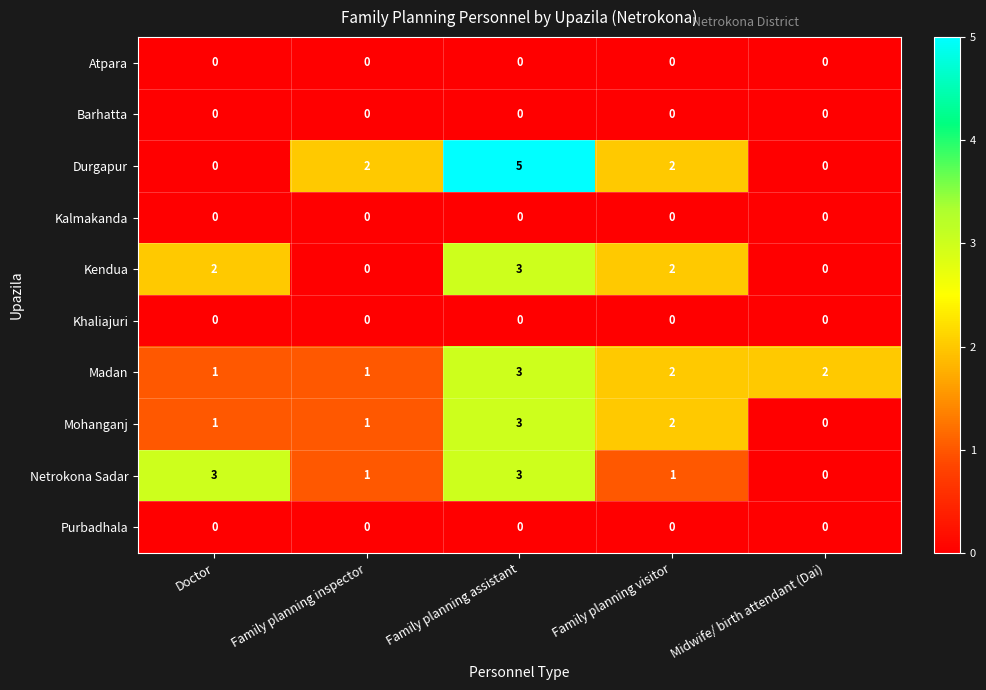

What is the spread (max minus min) of values at Midwife/ birth attendant (Dai)?

2